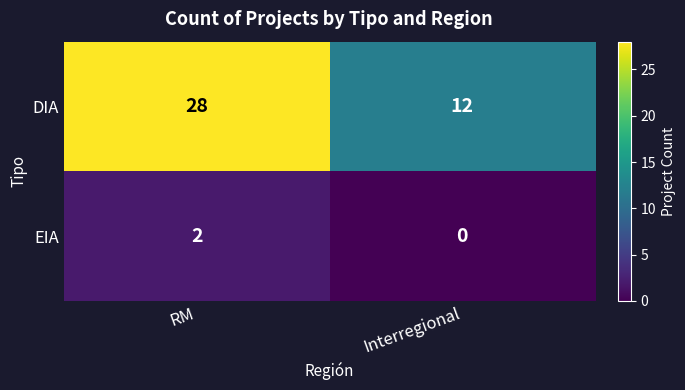

What is the difference between the highest and lowest values at RM?

26